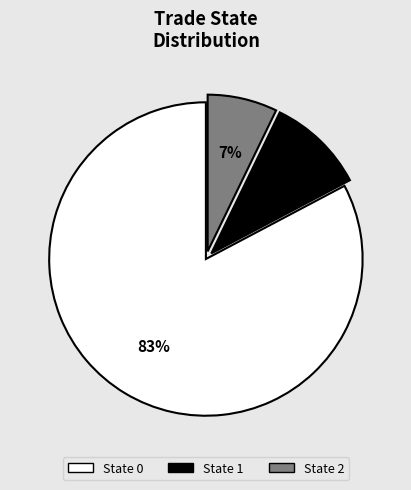

Rank the categories by value from highest to lowest.

State 0, State 1, State 2